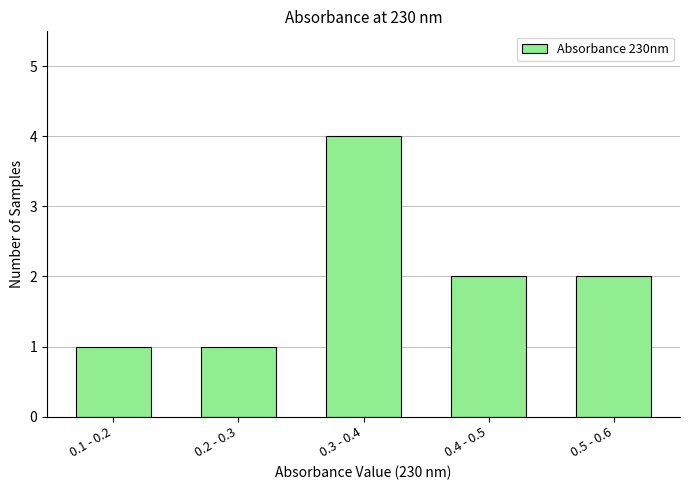

Reading right to left, list all the values displayed in this chart.

2	2	4	1	1